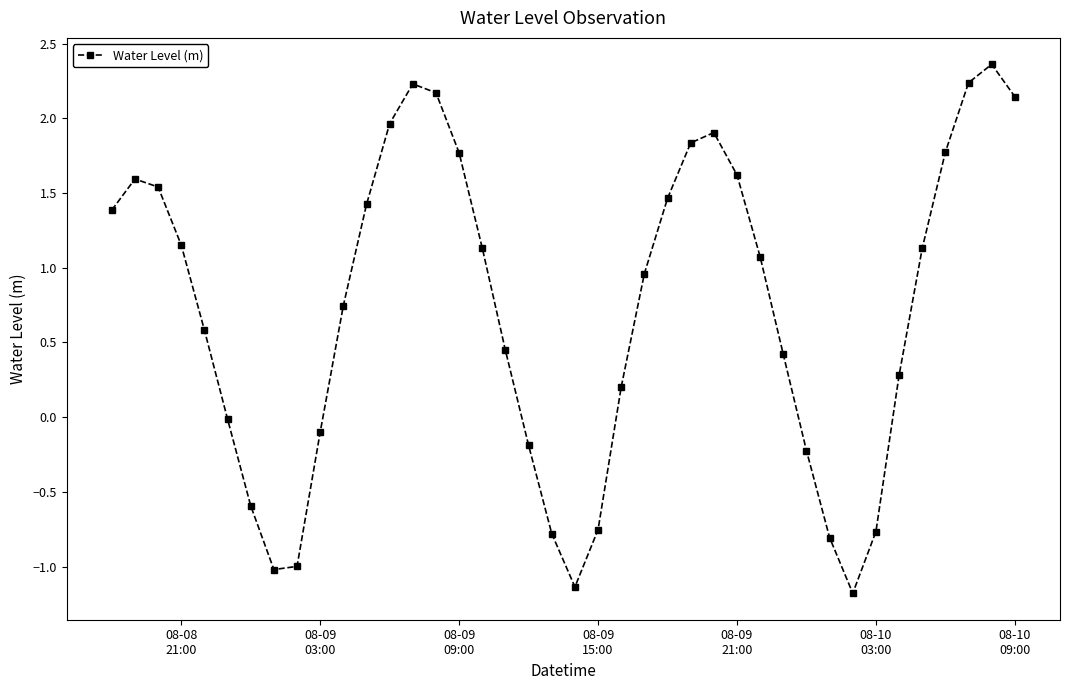

How many interior local valleys (lower than both neighbors) does the data have?

3